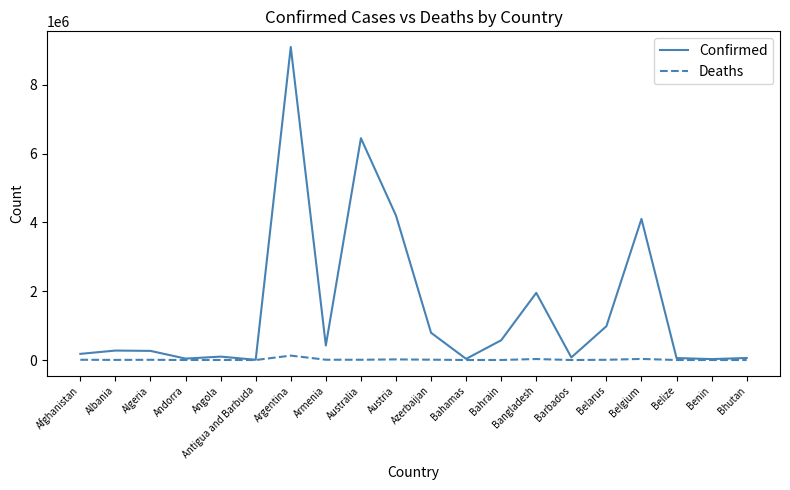

Rank the series at Belarus from lowest to highest value.

Deaths, Confirmed